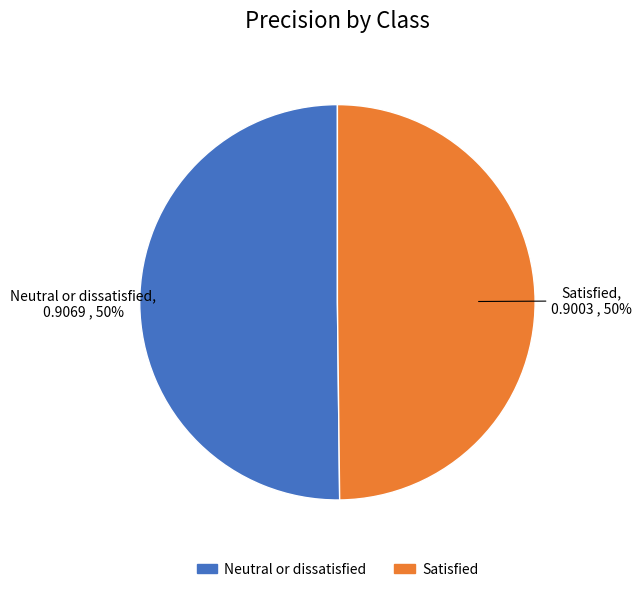

To the nearest percent, what percentage of the pie is Neutral or dissatisfied?

50%